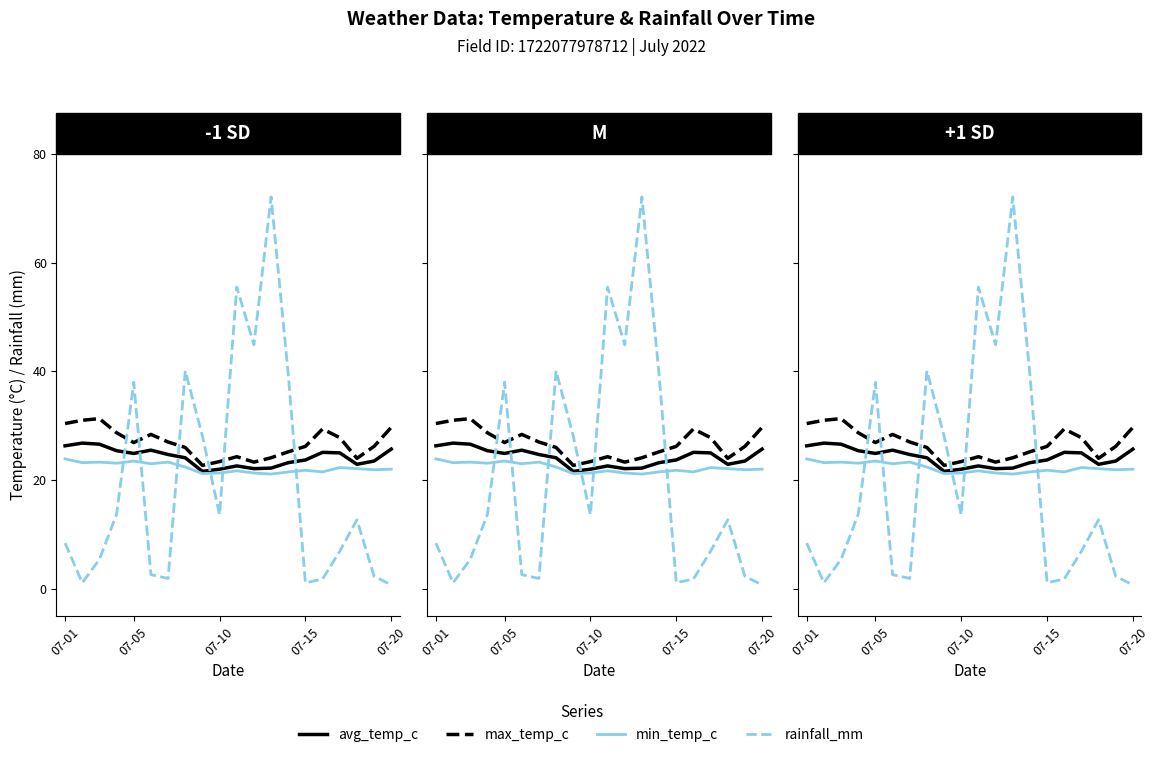

What is the sum of all min_temp_c values?

445.4